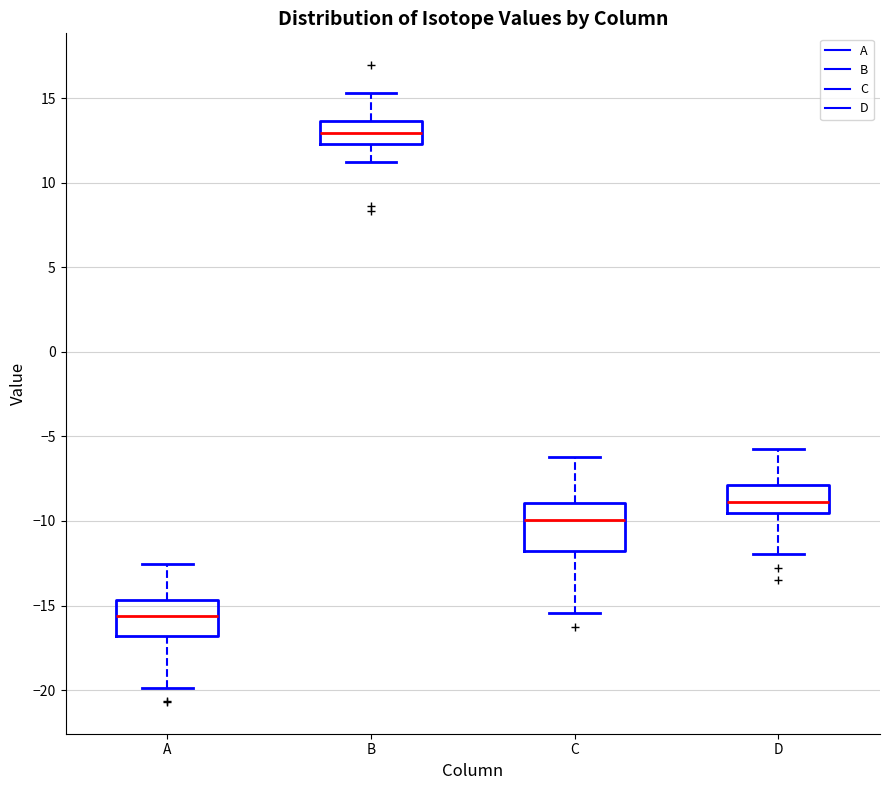

Which box's median line is the lowest?

A